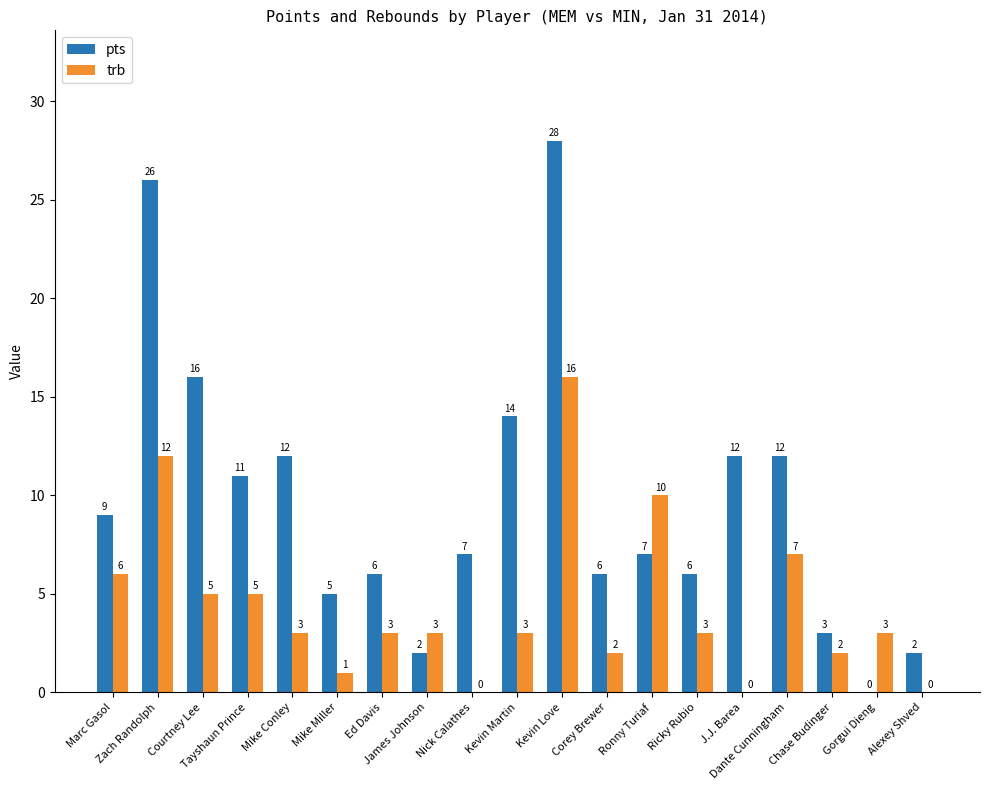

Is the value of trb at Marc Gasol greater than the value of pts at James Johnson?

Yes